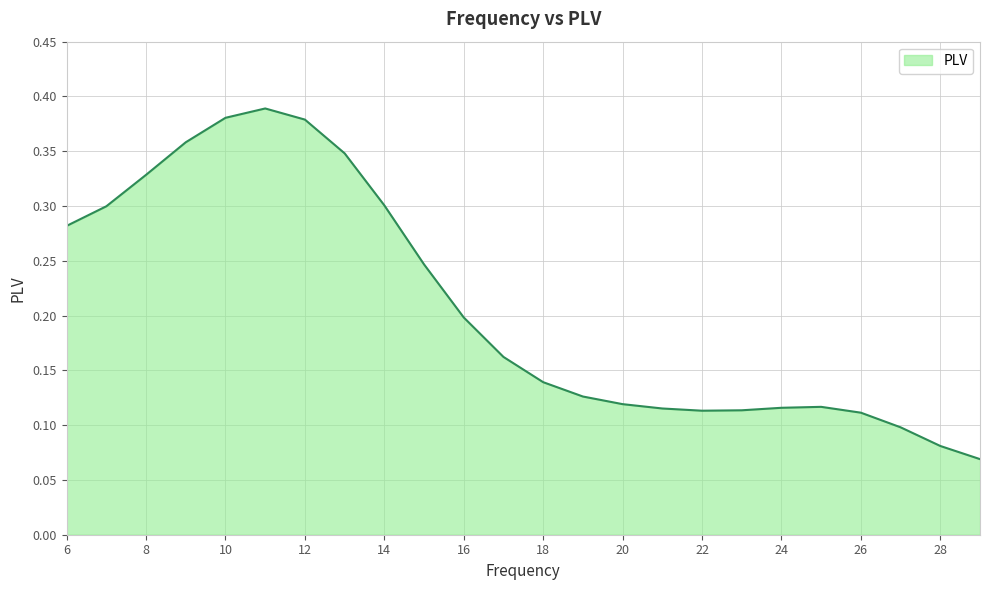

How many values are between 0 and 1?

24